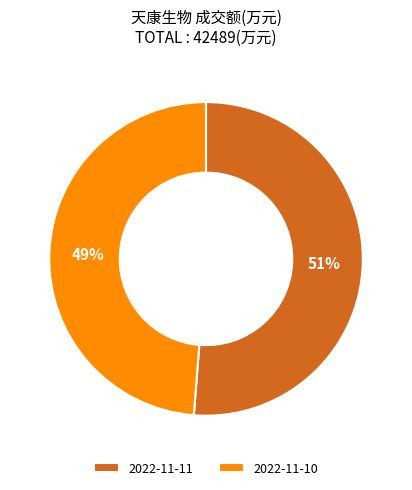

Rank the categories by value from lowest to highest.

2022-11-10, 2022-11-11